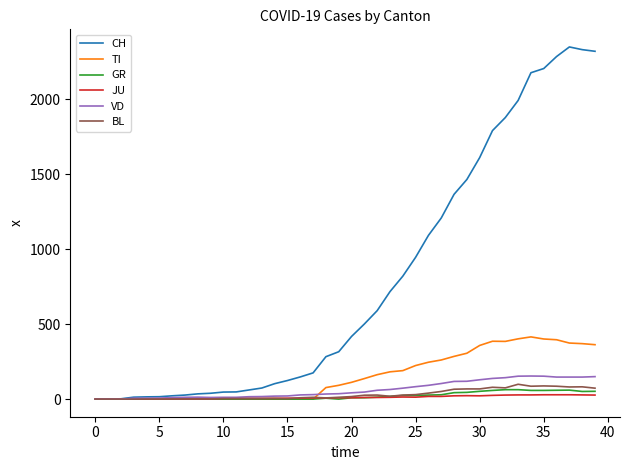

Which series has the largest total across all categories?

CH